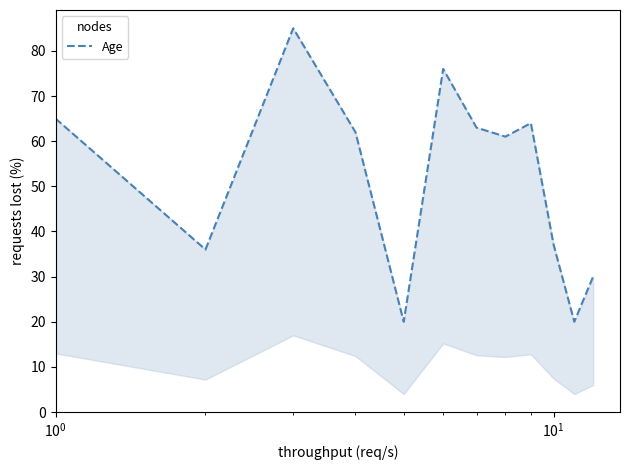

What is the value of the 4th point from the left?

62